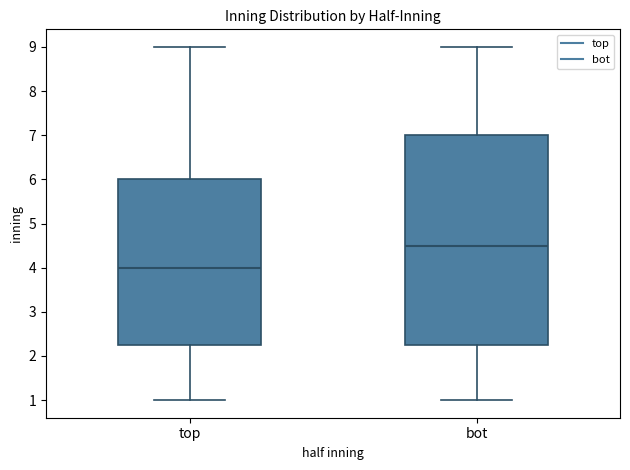

Where is the upper edge of the box for bot on the y-axis? The values are not printed on the chart, so give them approximately, as read against the axis.

7.0